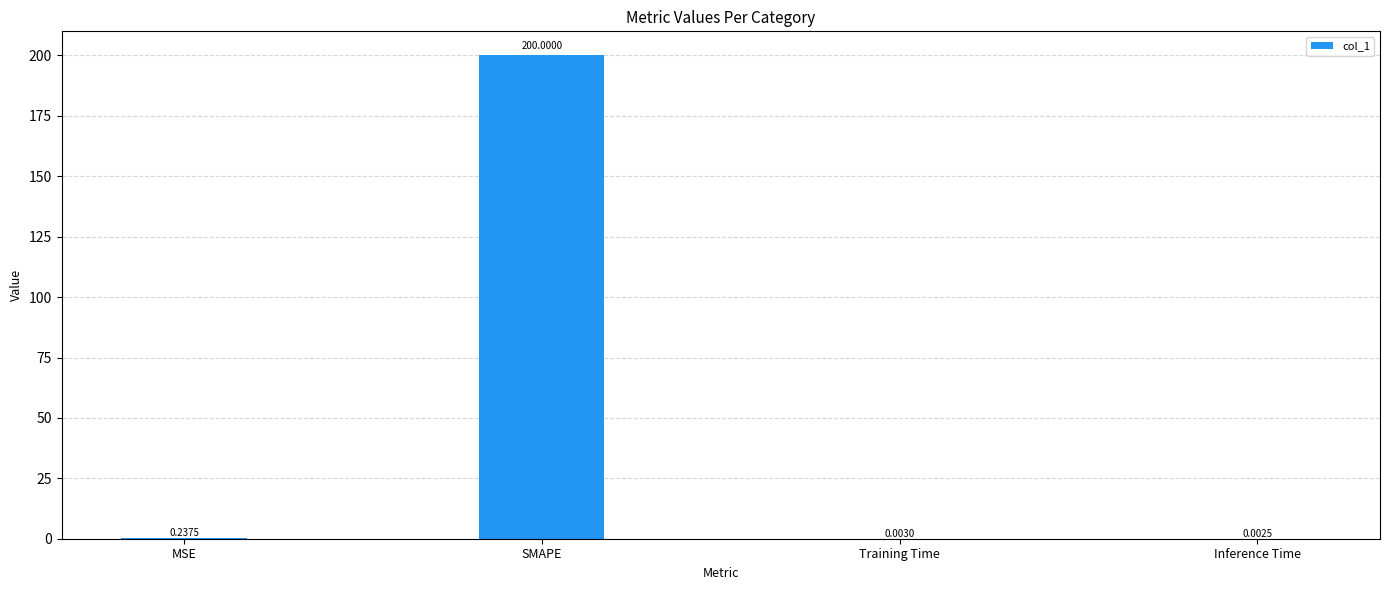

Between SMAPE and MSE, which is larger?

SMAPE